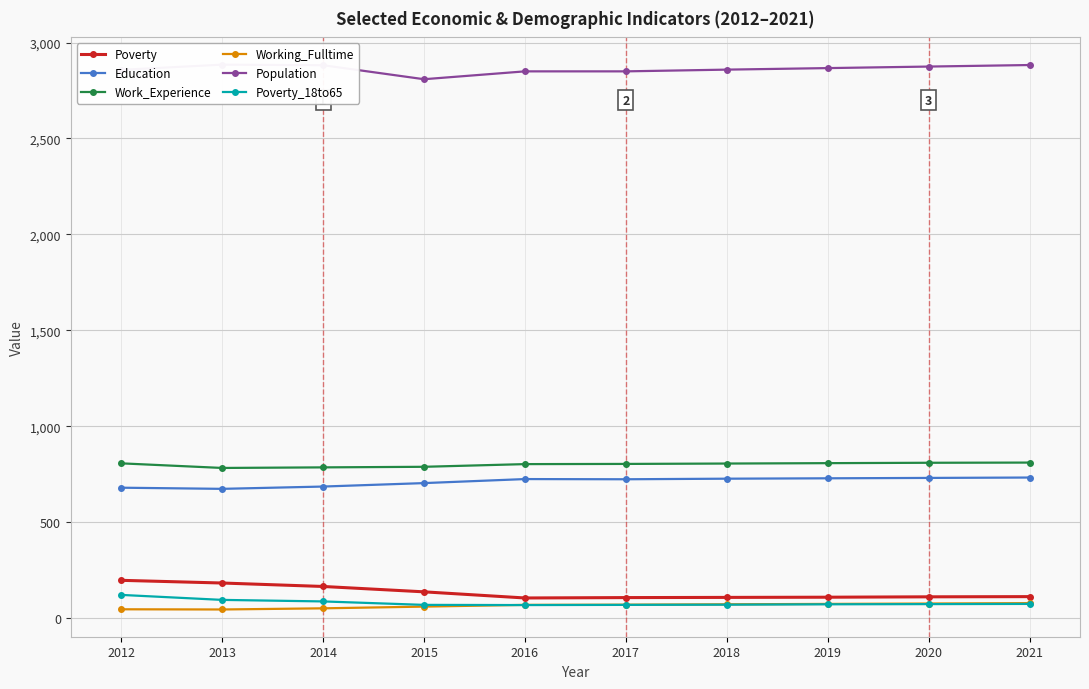

Does the chart have visible grid lines?

Yes